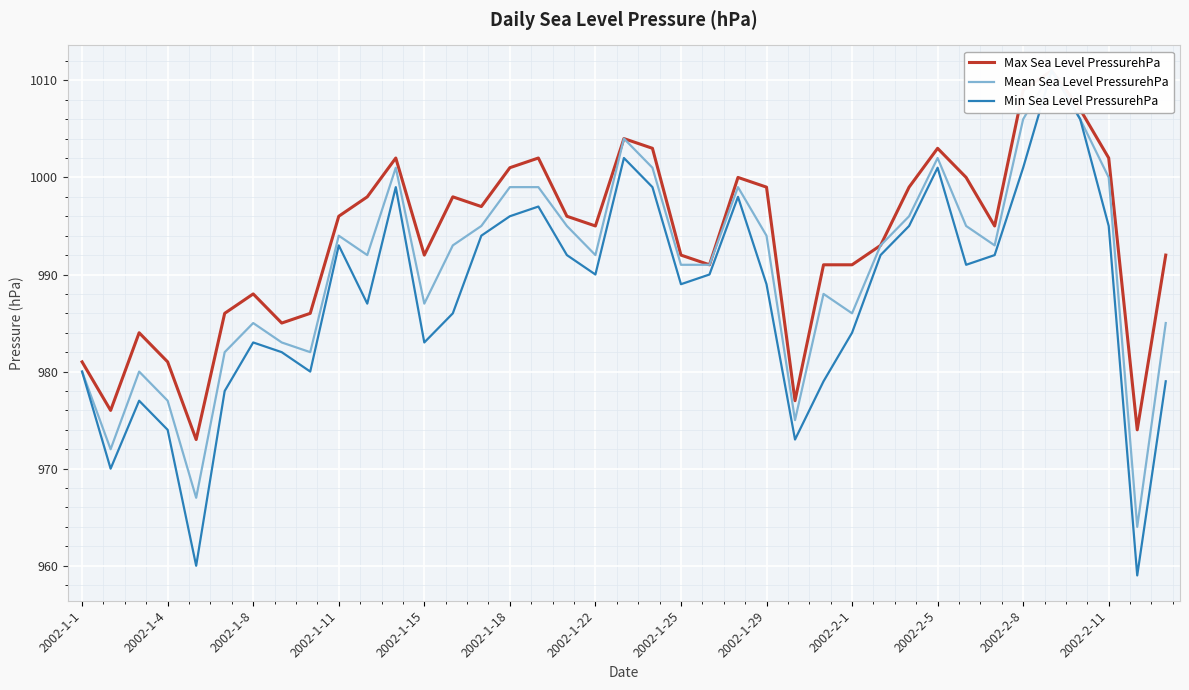

What are all the series names shown in the legend?

Max Sea Level PressurehPa, Mean Sea Level PressurehPa, Min Sea Level PressurehPa